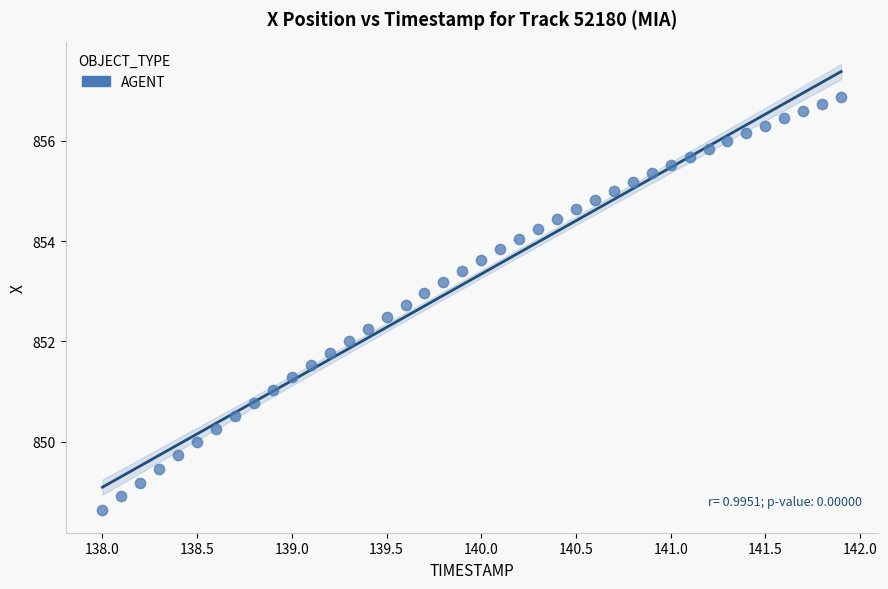

What is the range of Y values (max minus min)?

8.2